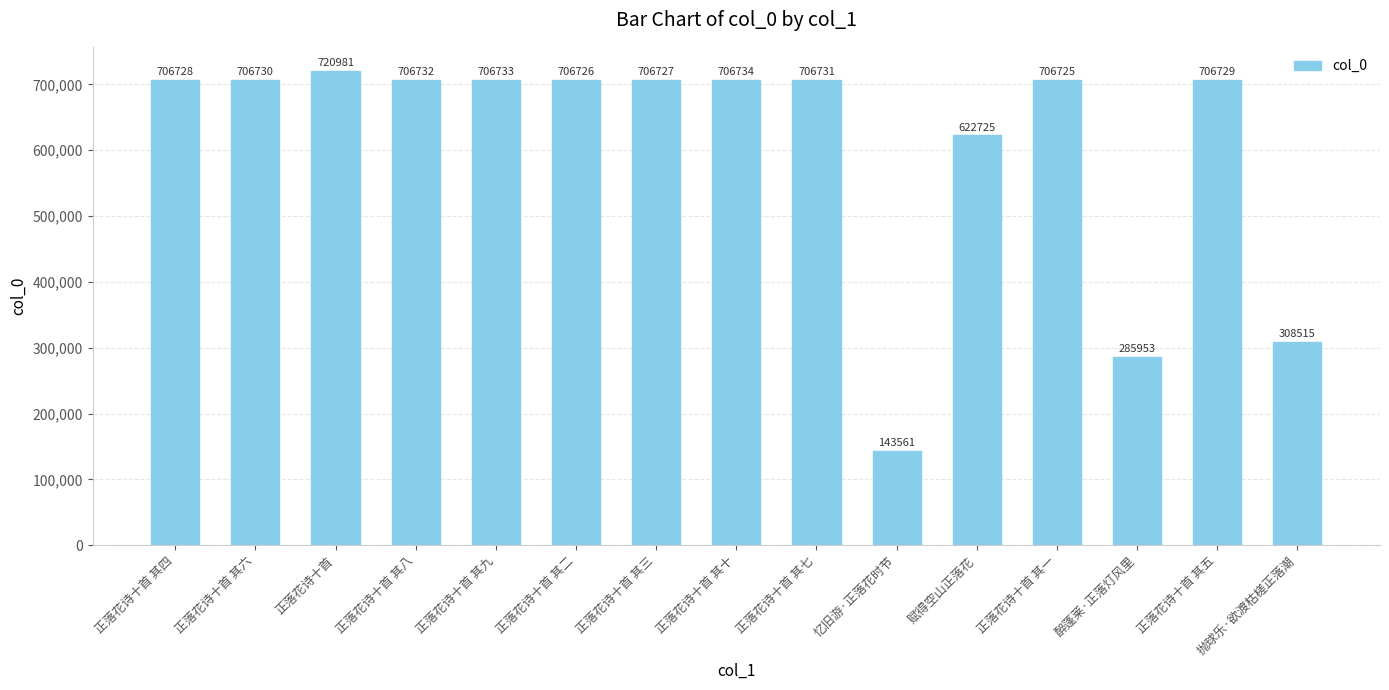

True or false: the data shows 1141042 at 正落花诗十首.

False